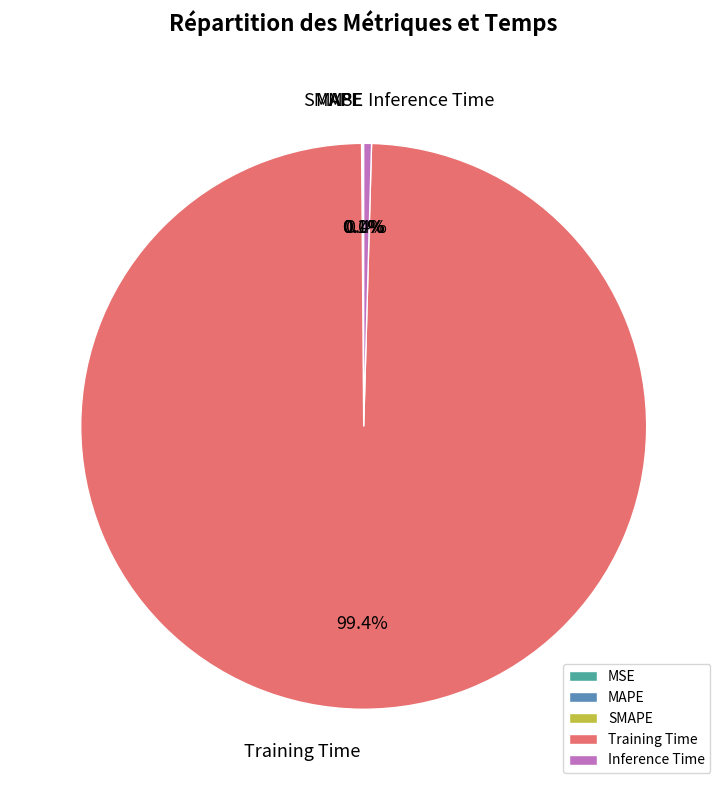

How much of the chart is everything except Training Time?

0.6%